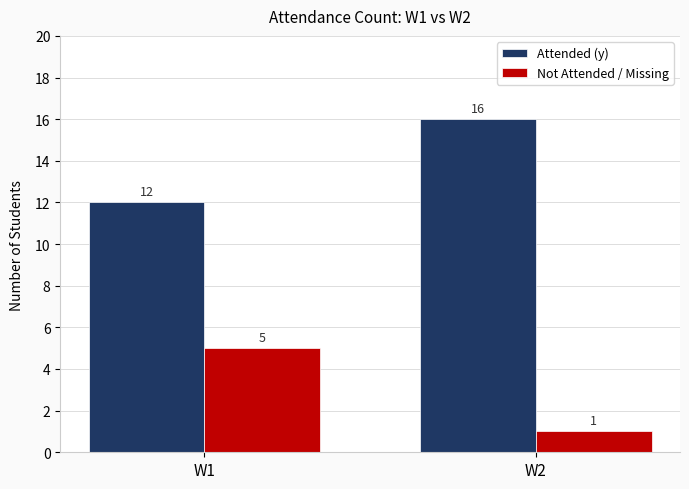

Rank the categories by Not Attended / Missing value from lowest to highest.

W2, W1